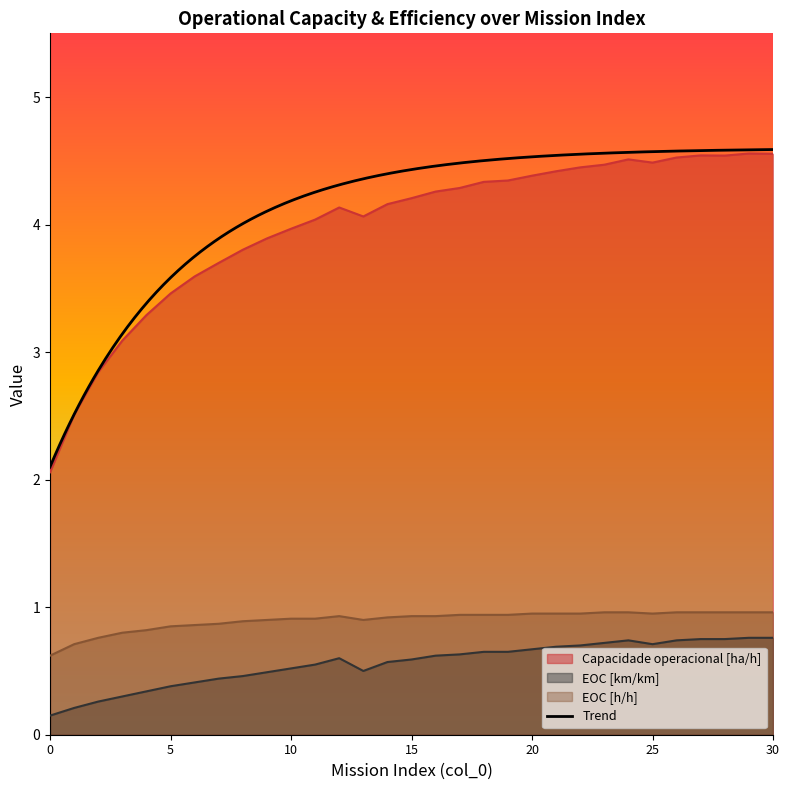

Reading left to right, transcribe all the data shown in this chart.

Capacidade operacional [ha/h]: 2.1	2.5	2.8	3.1	3.3	3.5	3.6	3.7	3.8	3.9	4.0	4.0	4.1	4.1	4.2	4.2	4.3	4.3	4.3	4.3	4.4	4.4	4.4	4.5	4.5	4.5	4.5	4.5	4.5	4.6	4.6
EOC [km/km]: 0.1	0.2	0.3	0.3	0.3	0.4	0.4	0.4	0.5	0.5	0.5	0.6	0.6	0.5	0.6	0.6	0.6	0.6	0.7	0.7	0.7	0.7	0.7	0.7	0.7	0.7	0.7	0.8	0.8	0.8	0.8
EOC [h/h]: 0.6	0.7	0.8	0.8	0.8	0.8	0.9	0.9	0.9	0.9	0.9	0.9	0.9	0.9	0.9	0.9	0.9	0.9	0.9	0.9	0.9	0.9	0.9	1.0	1.0	0.9	1.0	1.0	1.0	1.0	1.0